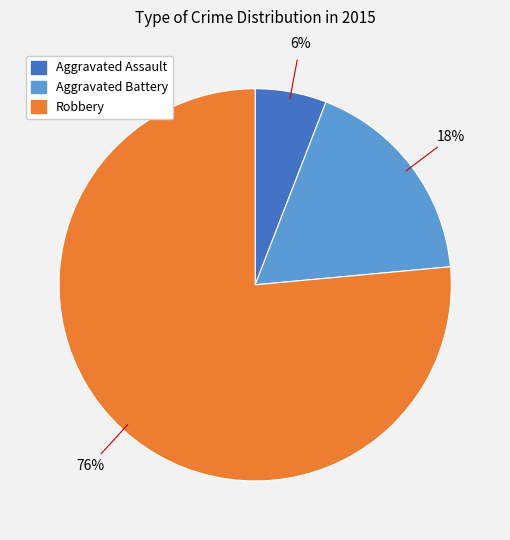

Rank the categories by value from lowest to highest.

Aggravated Assault, Aggravated Battery, Robbery